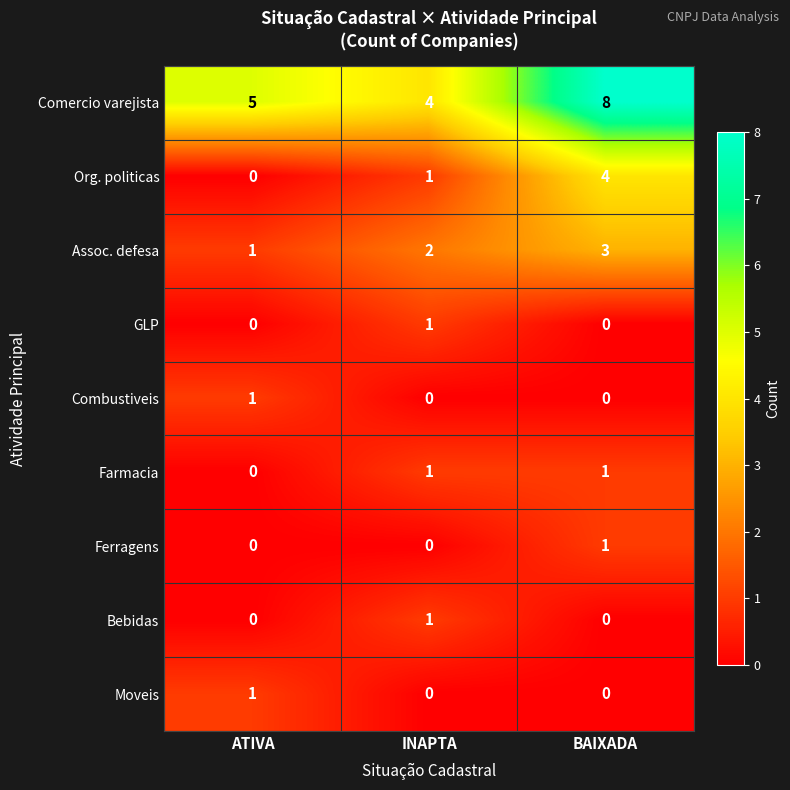

At which category is the sum across all series the highest?

BAIXADA